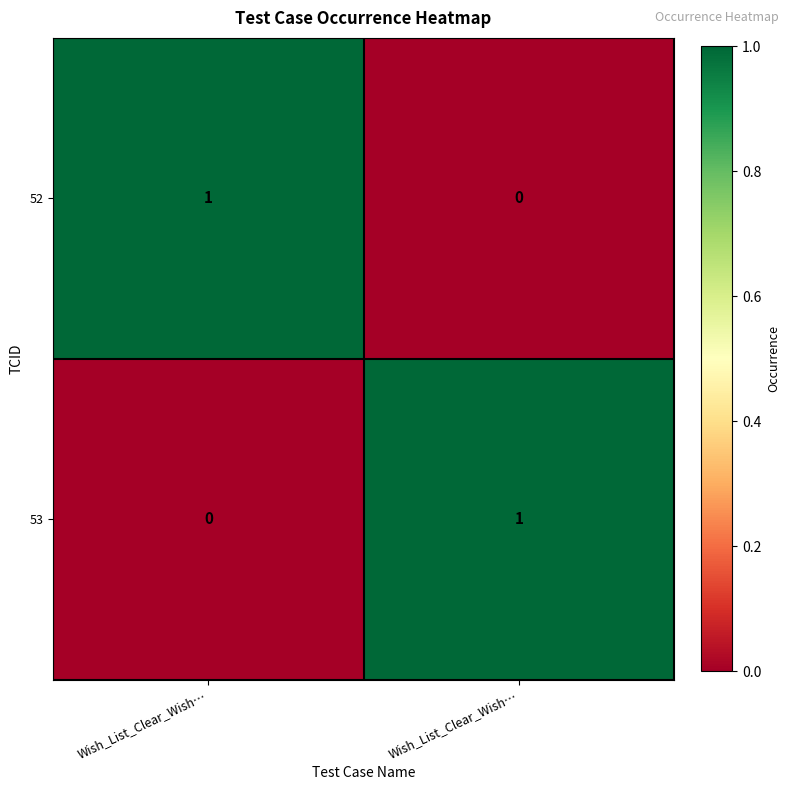

Which has a higher value, Wish_List_Clear_Wish… or Wish_List_Clear_Wish…?

Wish_List_Clear_Wish…